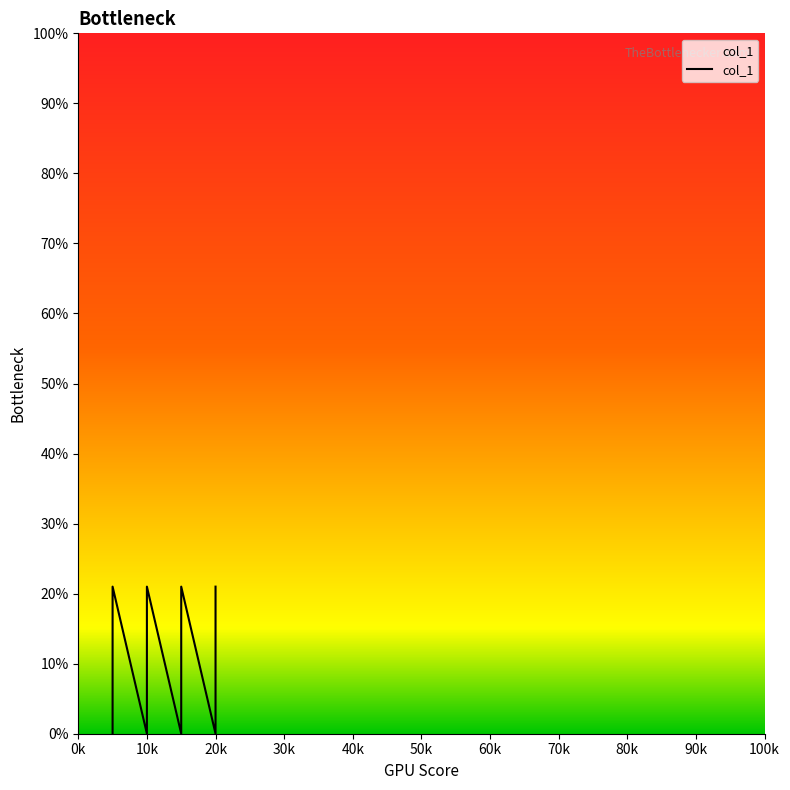

What is the difference between the second highest and second lowest values?

21